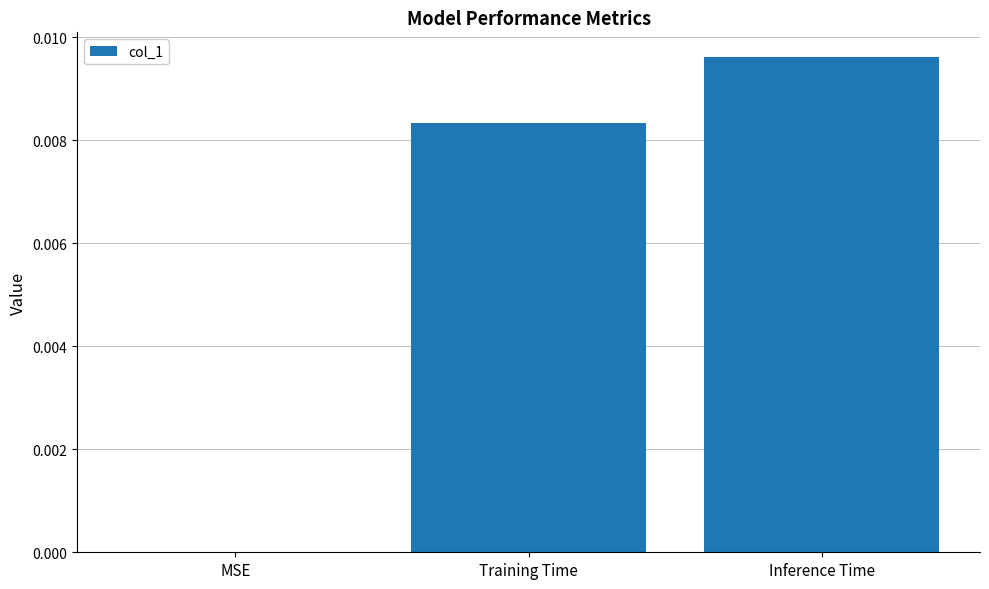

The value at Training Time is 0.0. True or false?

True